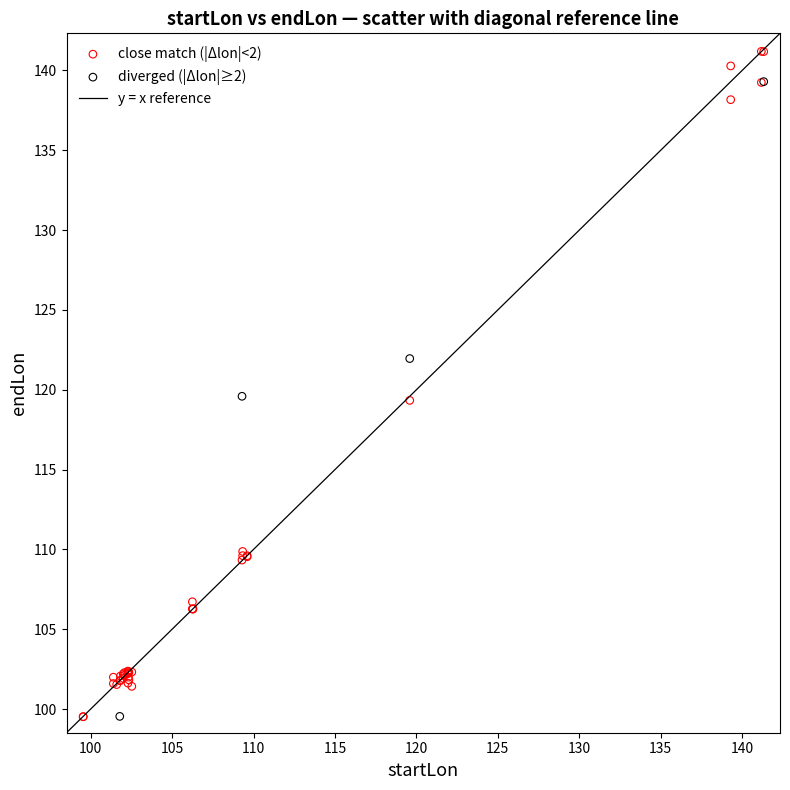

Which series has the widest spread of Y values?

close match (|Δlon|<2)